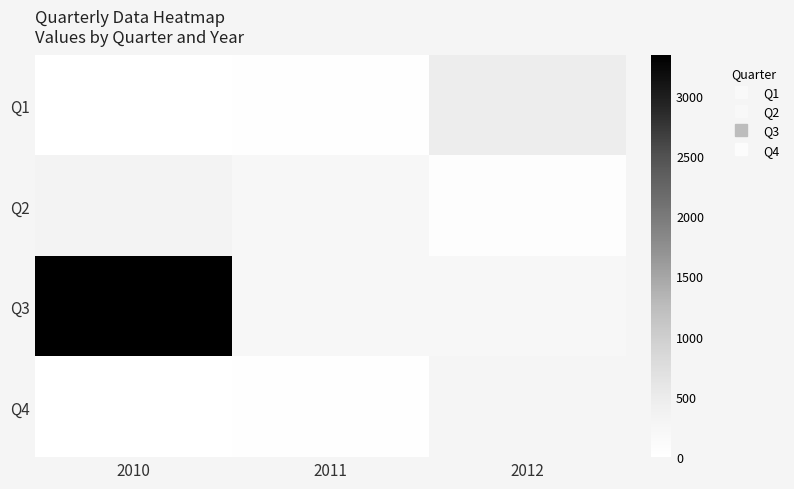

Reading left to right, what are all the values shown in this chart?

Q1: 2010=12	2011=16	2012=467
Q2: 2010=323	2011=222	2012=65
Q3: 2010=3333	2011=212	2012=233
Q4: 2010=3	2011=32	2012=265